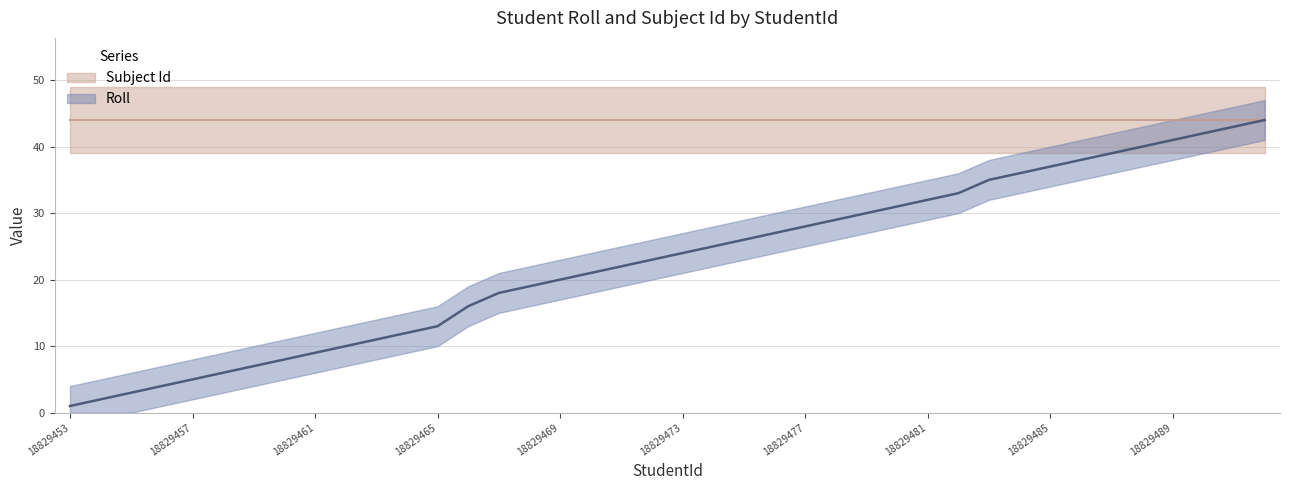

What is the ratio of the value at 18829461 to the value at 18829466?

0.6